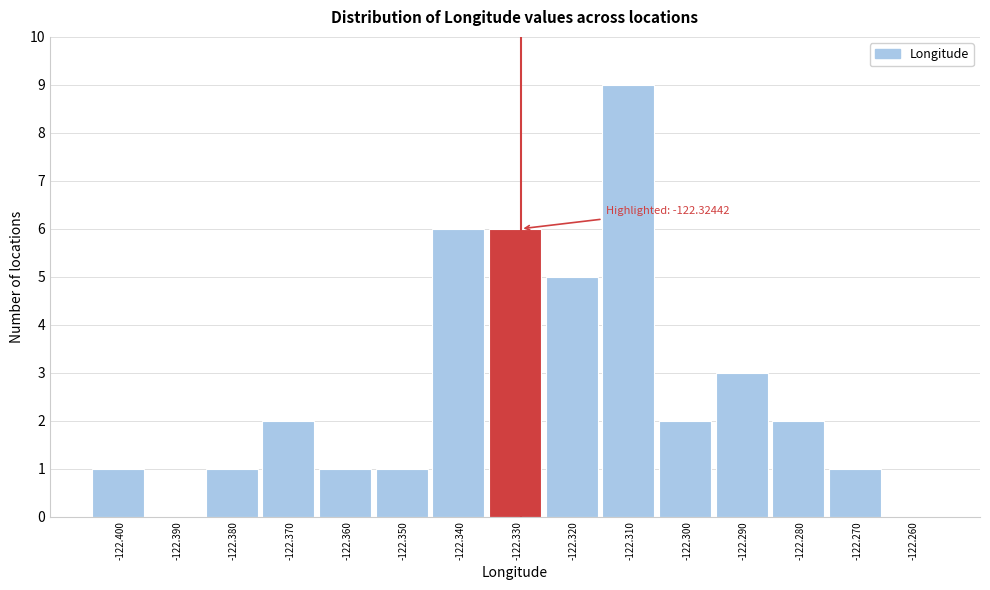

Reading left to right, what are all the values shown in this chart?

-122.400=1	-122.390=0	-122.380=1	-122.370=2	-122.360=1	-122.350=1	-122.340=6	-122.330=6	-122.320=5	-122.310=9	-122.300=2	-122.290=3	-122.280=2	-122.270=1	-122.260=0